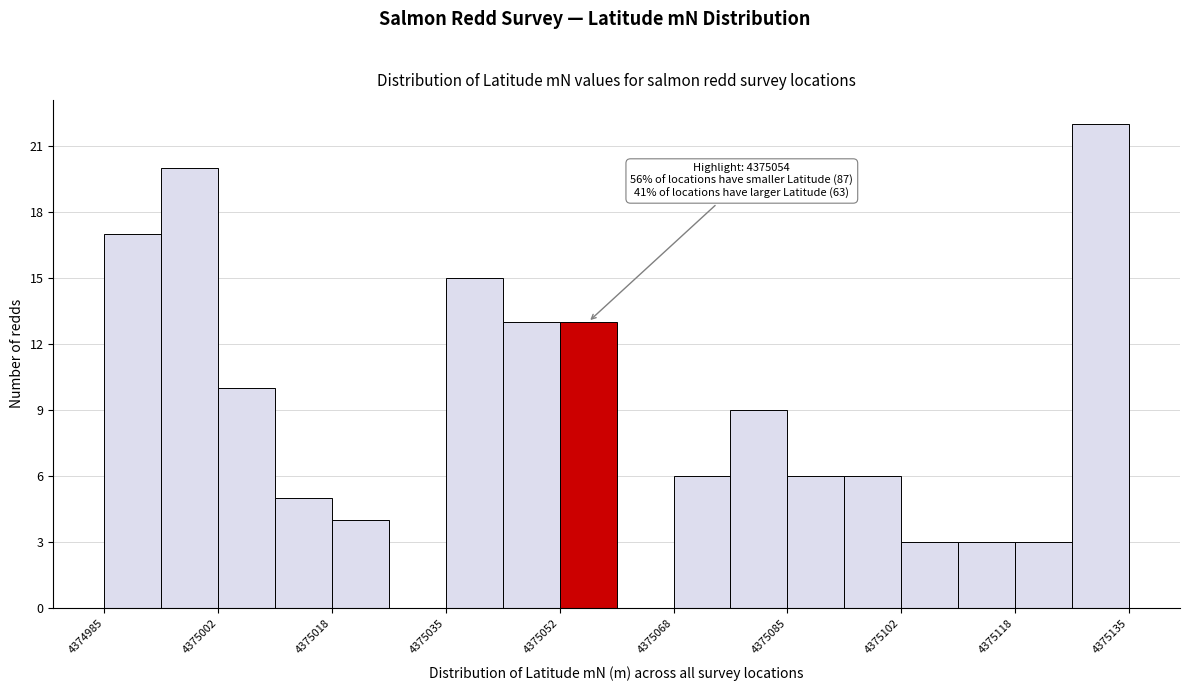

Over which range of the x-axis is the bar tallest?

4375128 to 4375136